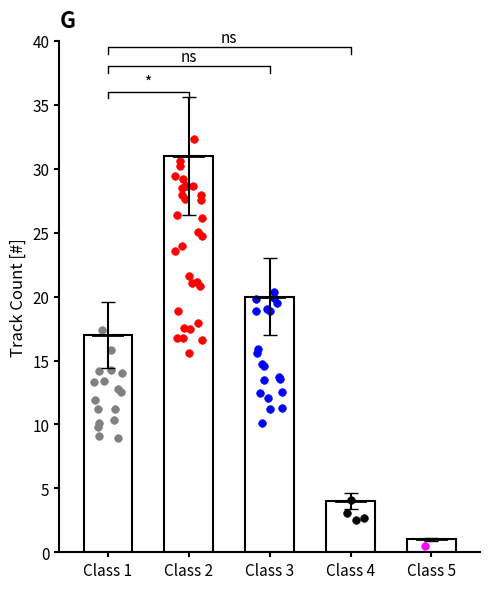

Between Class 2 and Class 3, which is larger?

Class 2